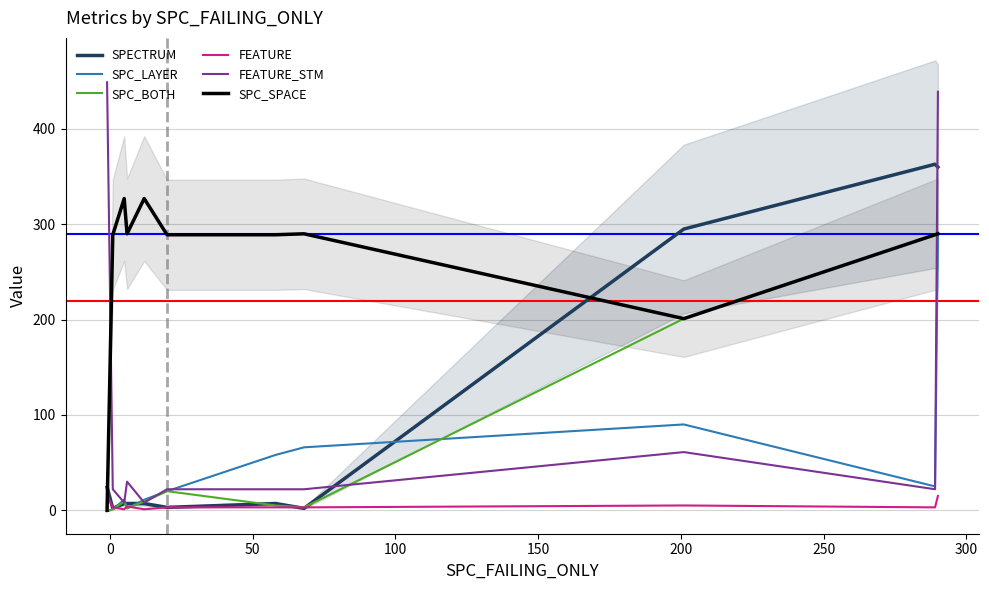

What is the value of the SPC_BOTH point at the 8th from the left?

3